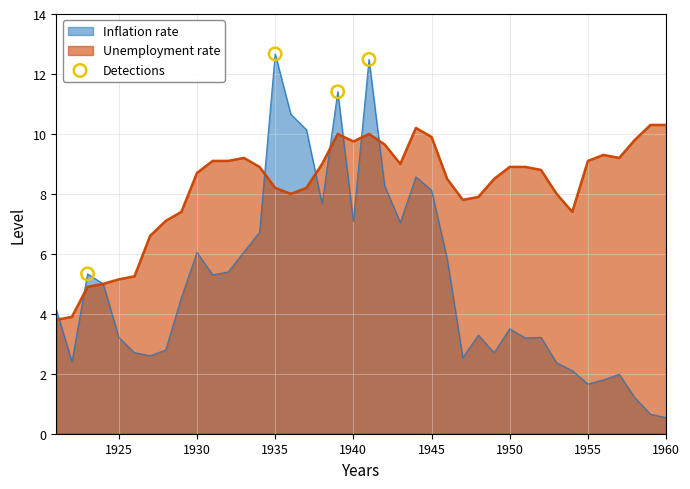

Which series has the widest spread of values?

Inflation rate